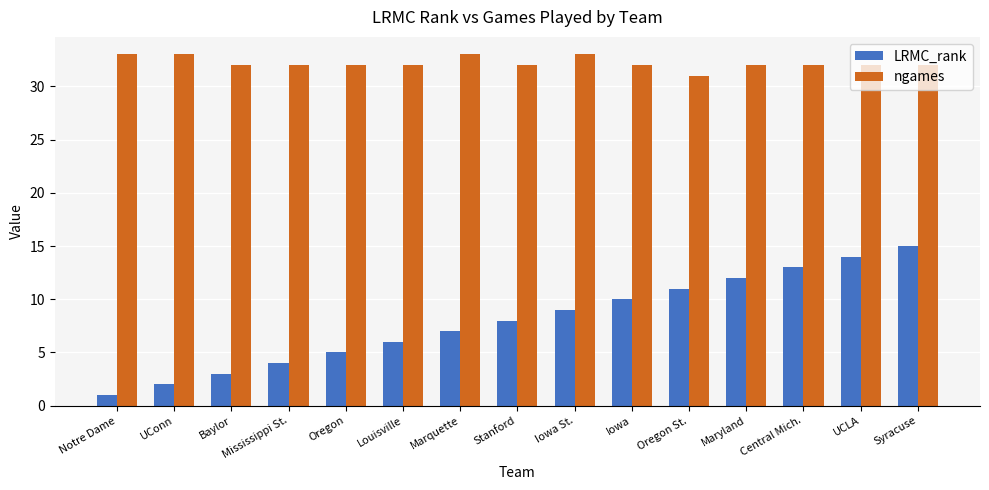

Which series has the largest total across all categories?

ngames